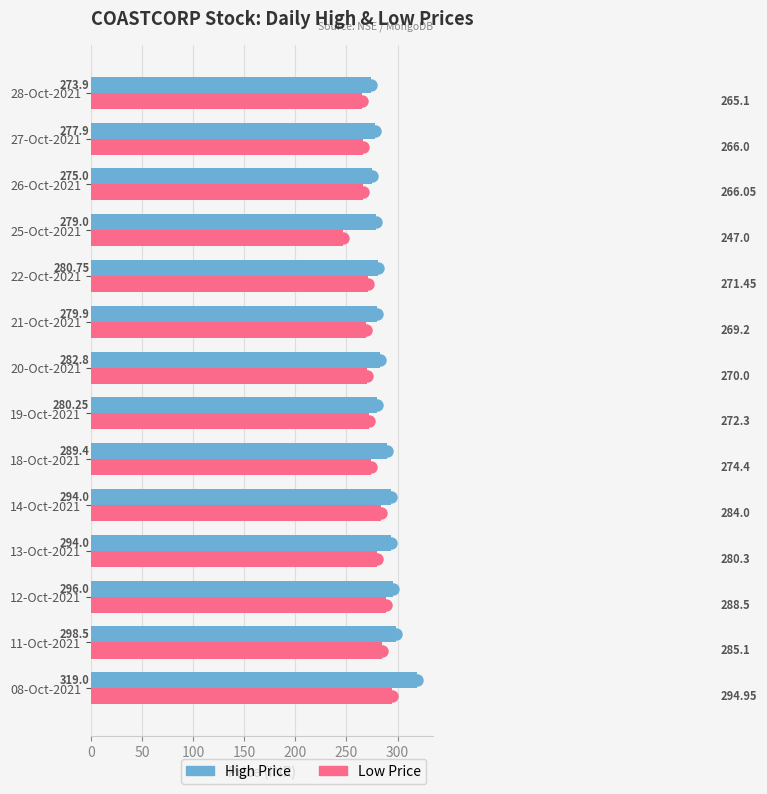

What are all the series names shown in the legend?

High Price, Low Price